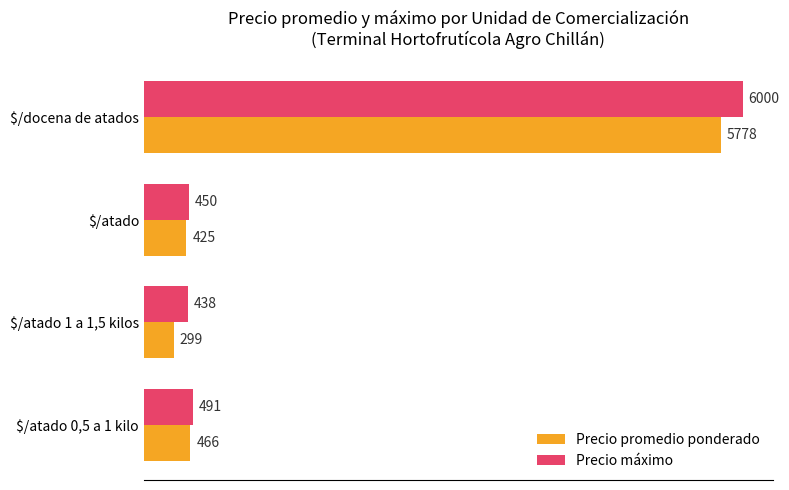

What is the difference between the maximum and minimum values in the Precio máximo series?

5562